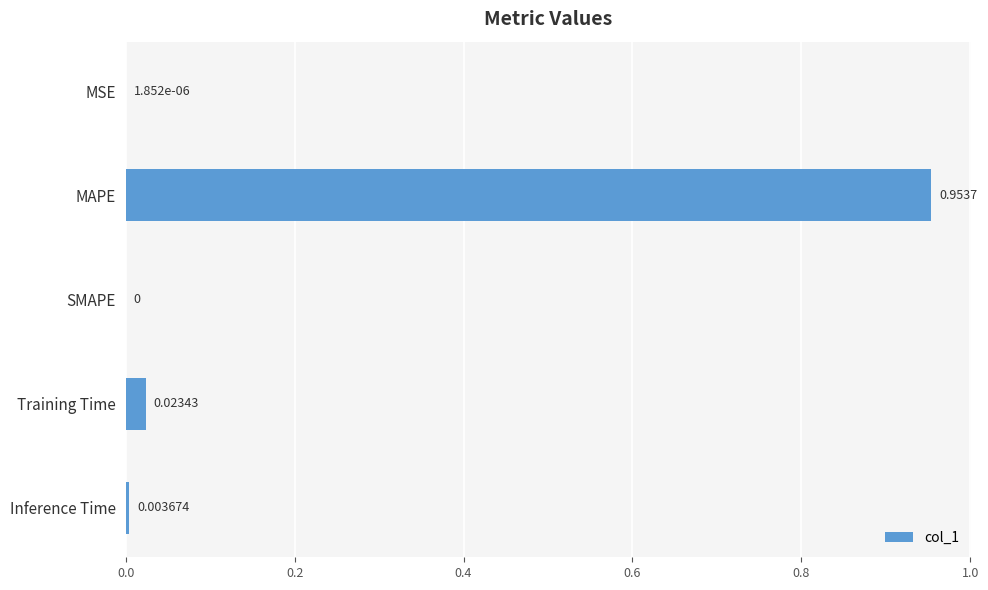

Where is the data nearest to the value 0?

SMAPE